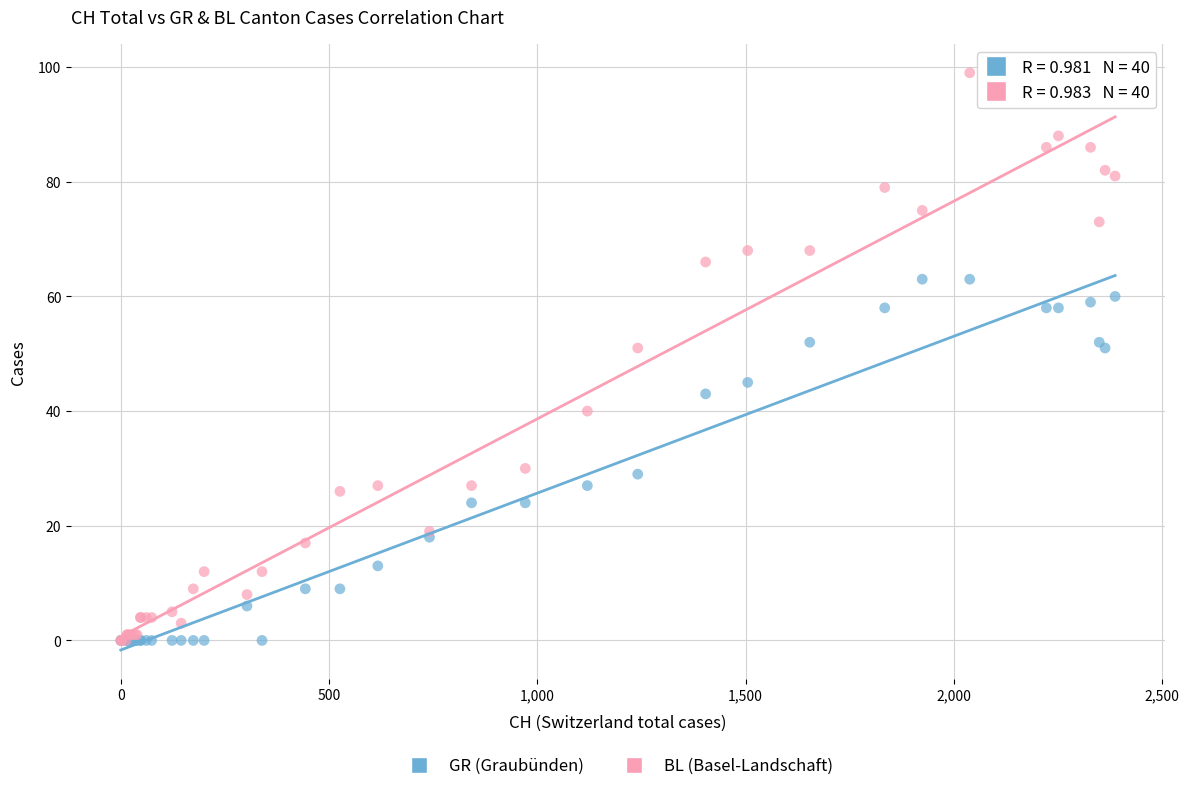

What are all the series names shown in the legend?

GR (Graubünden), BL (Basel-Landschaft)